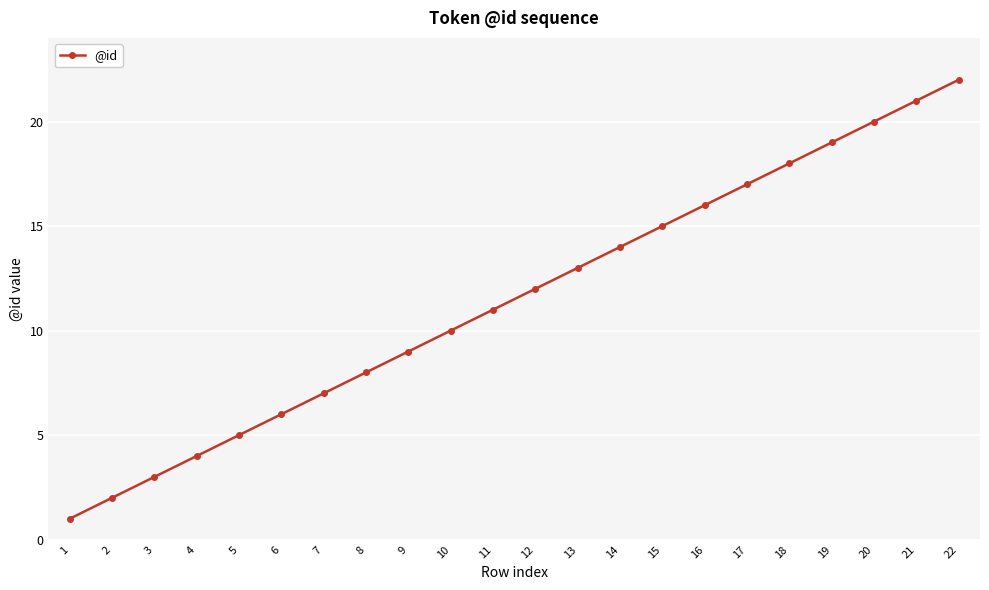

What is the difference between the values at 12 and 1?

11